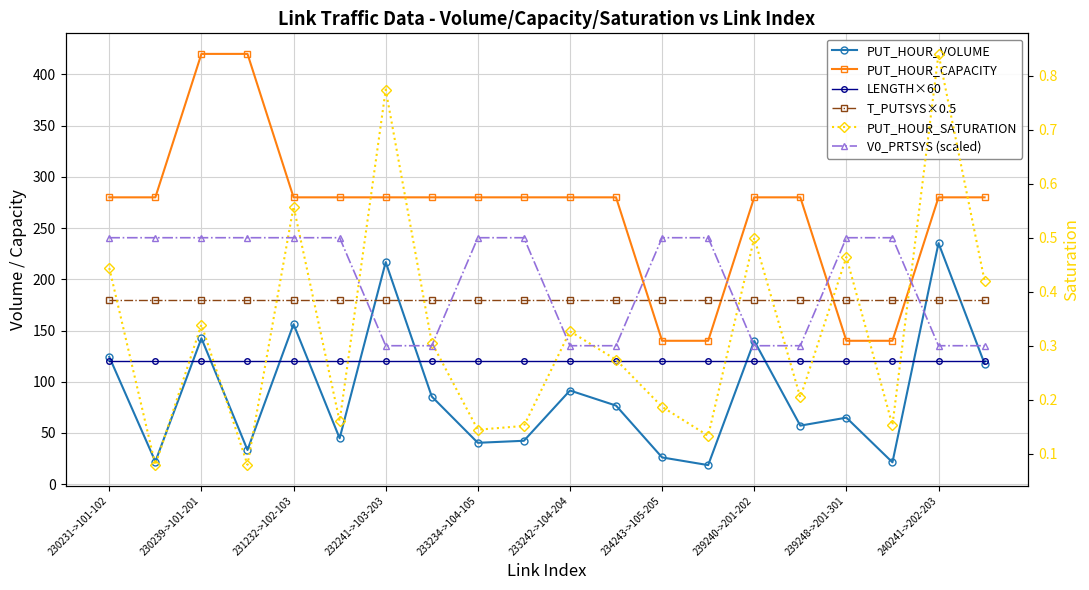

True or false: LENGTH×60 and V0_PRTSYS (scaled) intersect in this chart.

False